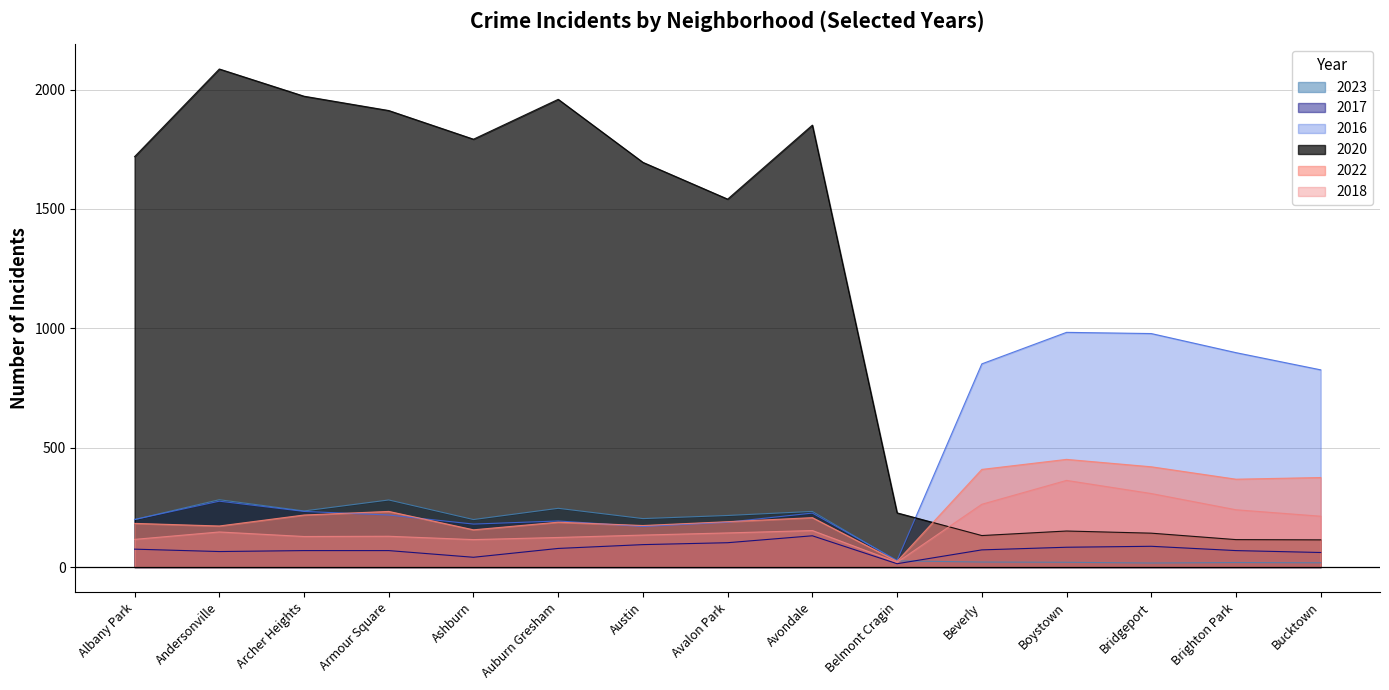

Which series has the widest spread of values?

2020